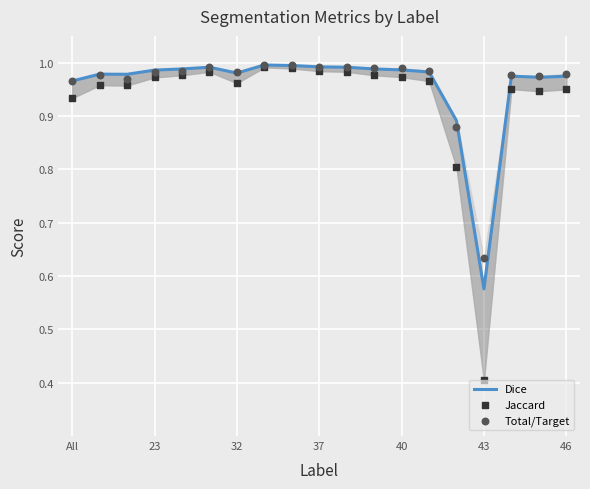

What is the total value across all series at 23?

2.9